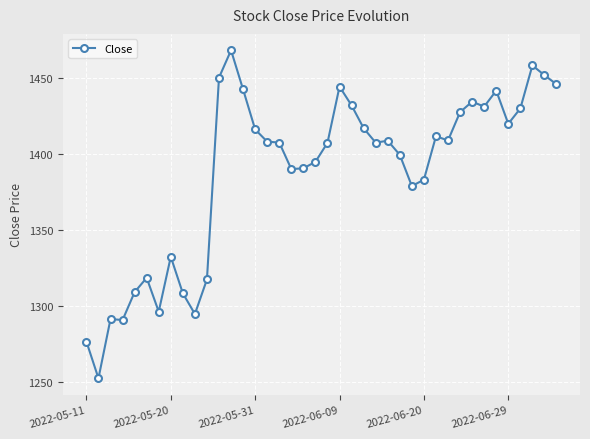

True or false: there are more than 2 points higher than both neighbors.

True